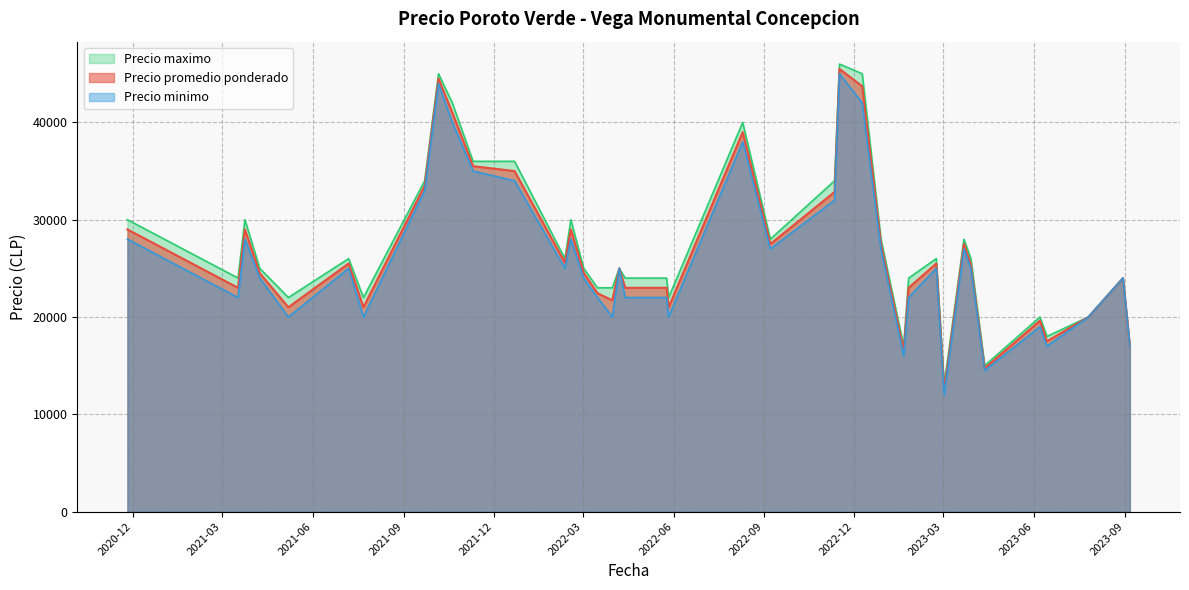

Which category has the highest value in the Precio maximo series?

2022-11-16